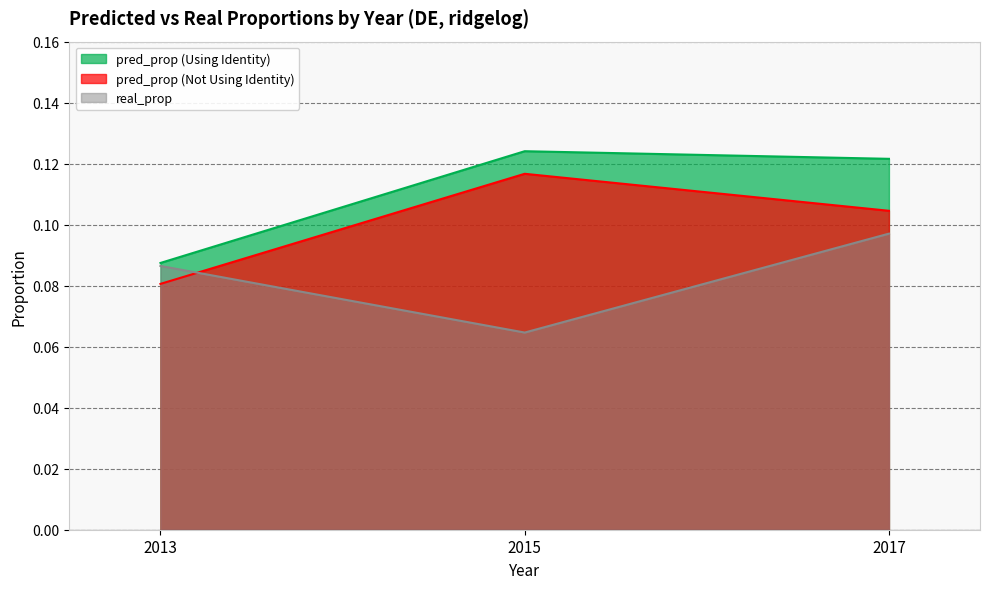

Does the chart display data point markers on the line(s)?

No